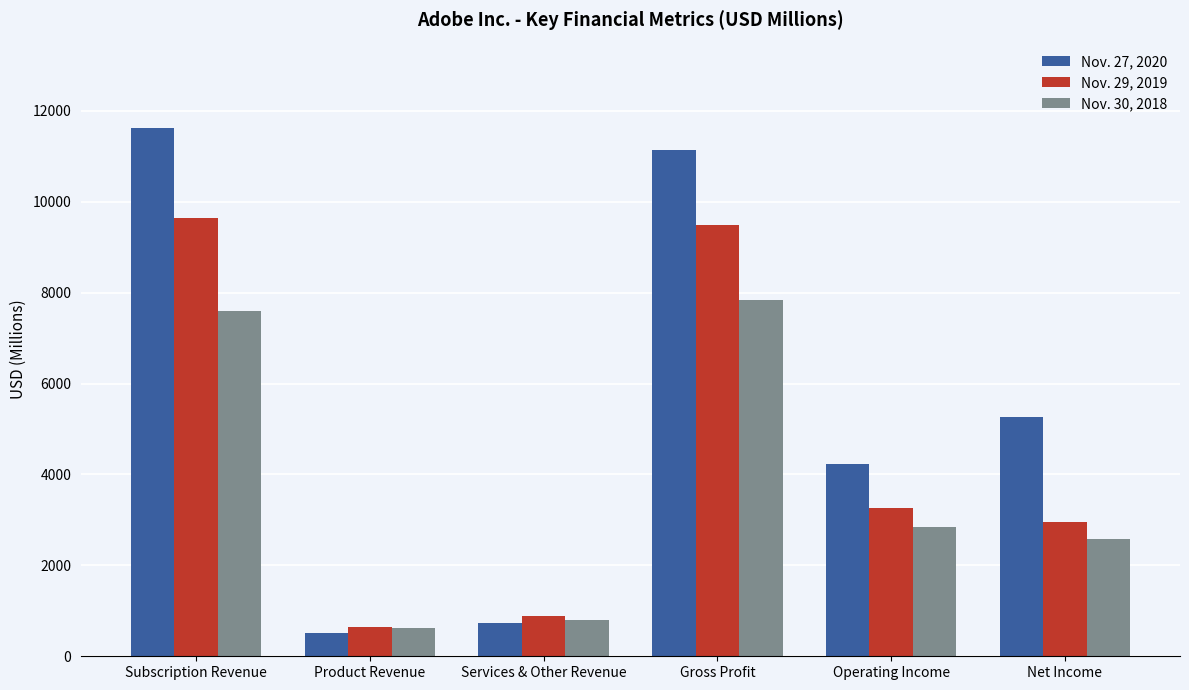

Is the value of Nov. 27, 2020 at Subscription Revenue greater than the value of Nov. 30, 2018 at Gross Profit?

Yes